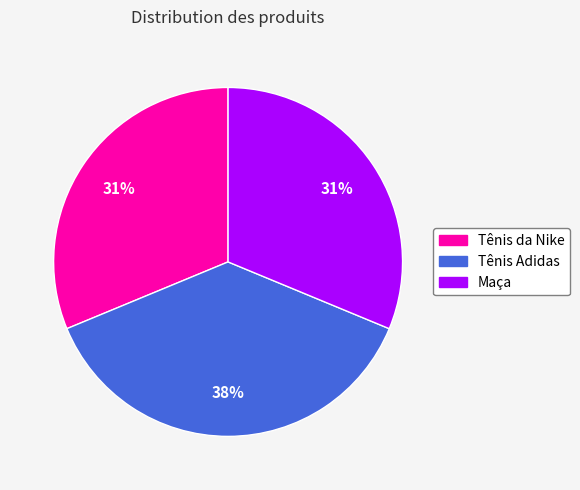

Does Tênis da Nike represent more than half of the total?

No